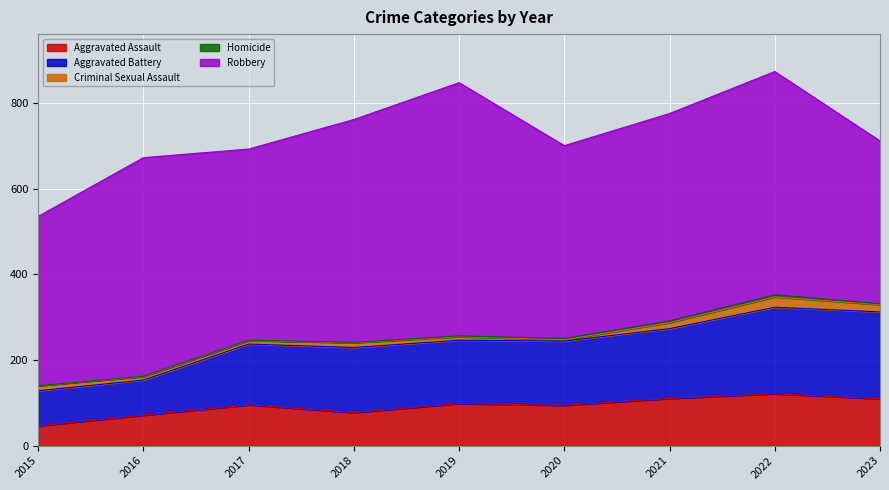

Reading left to right, list all the values displayed in this chart.

Aggravated Assault: 2015=46	2016=71	2017=95	2018=77	2019=98	2020=94	2021=110	2022=121	2023=109
Aggravated Battery: 2015=82	2016=82	2017=142	2018=152	2019=148	2020=150	2021=163	2022=202	2023=203
Criminal Sexual Assault: 2015=12	2016=8	2017=8	2018=11	2019=8	2020=3	2021=14	2022=24	2023=17
Homicide: 2015=0	2016=1	2017=1	2018=1	2019=2	2020=3	2021=4	2022=5	2023=2
Robbery: 2015=395	2016=510	2017=446	2018=520	2019=591	2020=450	2021=484	2022=521	2023=380